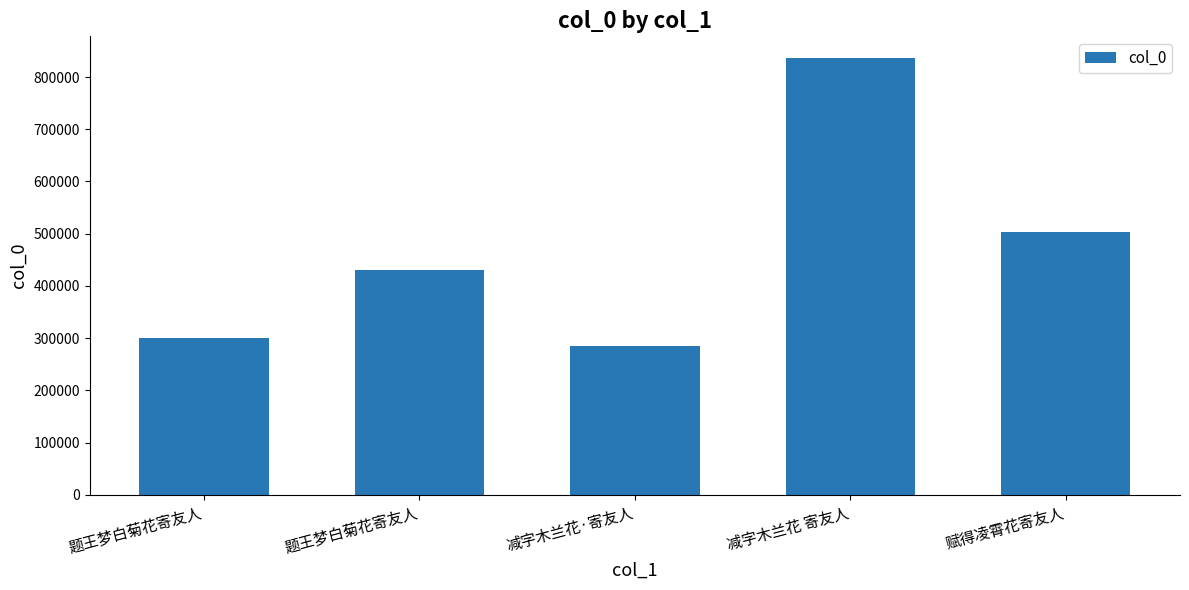

How many categories are shown in the chart?

5